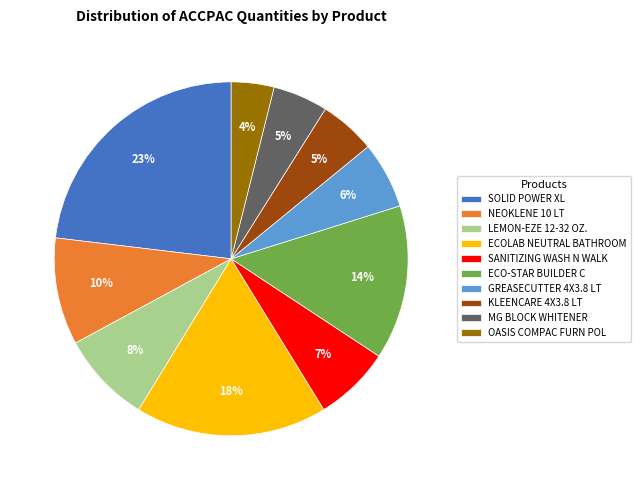

The KLEENCARE 4X3.8 LT slice represents 5% of the pie. True or false?

True